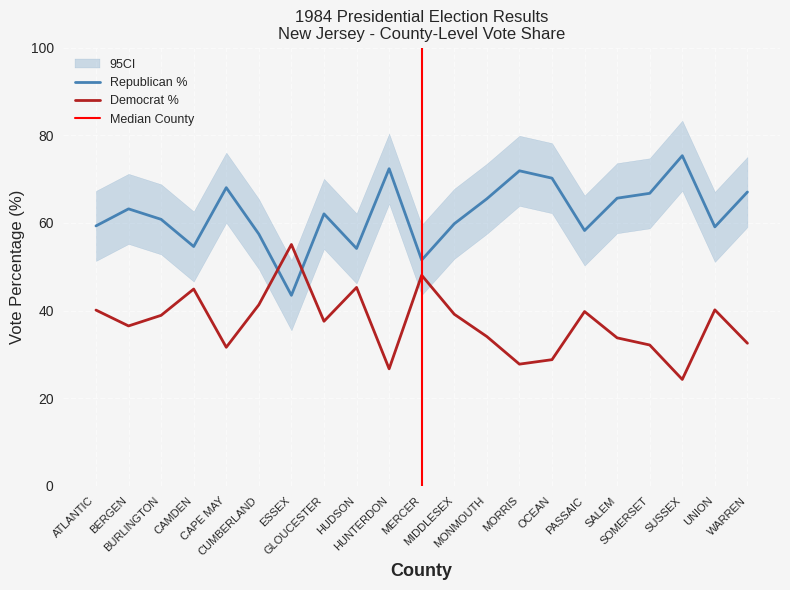

Which series has the largest total across all categories?

RepVotesTotalPercent